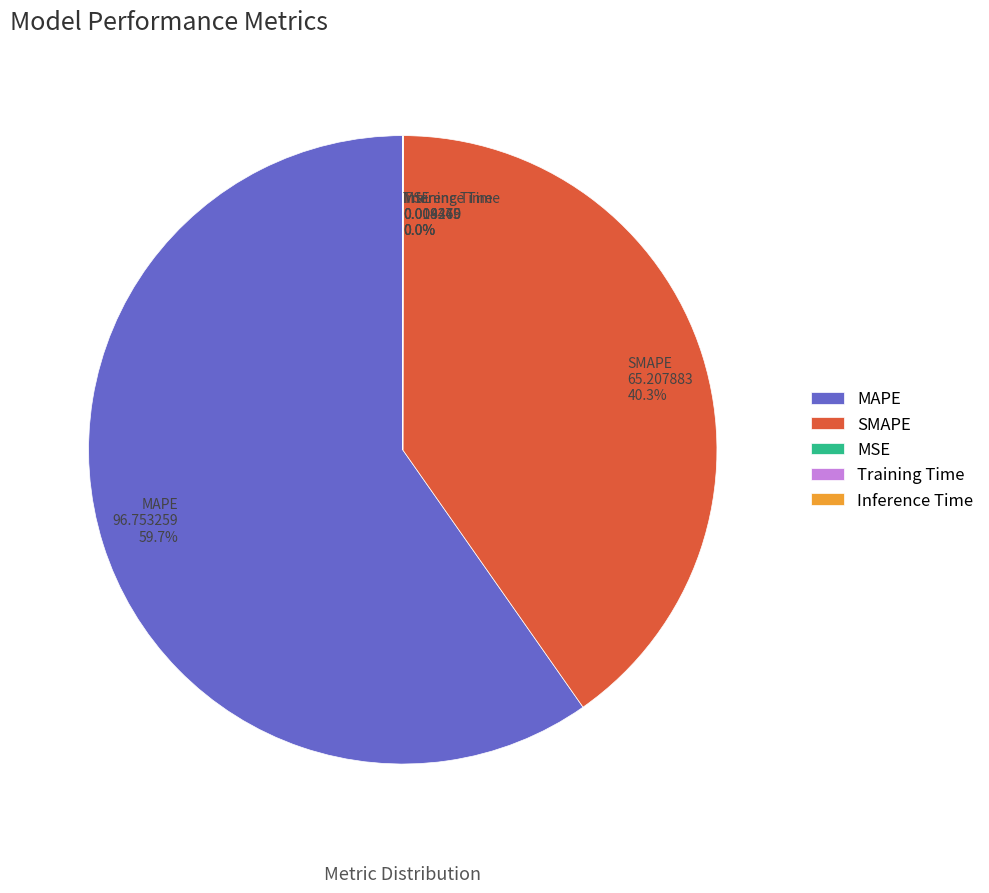

Does any single category account for the majority?

Yes